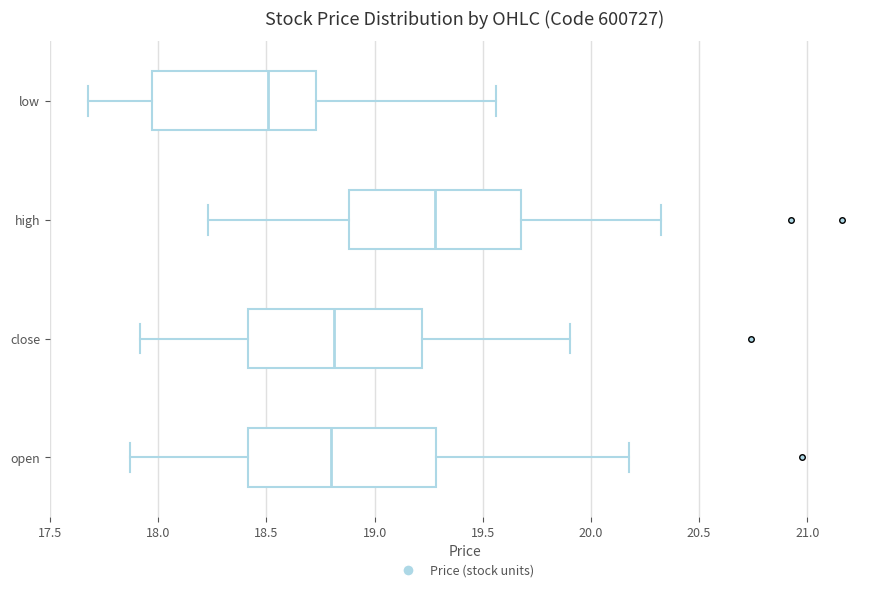

Where is the right edge of the box for low on the x-axis? The values are not printed on the chart, so give them approximately, as read against the axis.

18.75